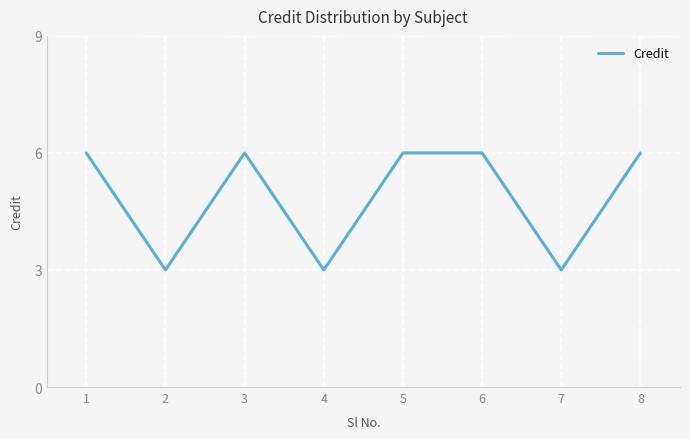

True or false: the data shows 3 at 7.

True